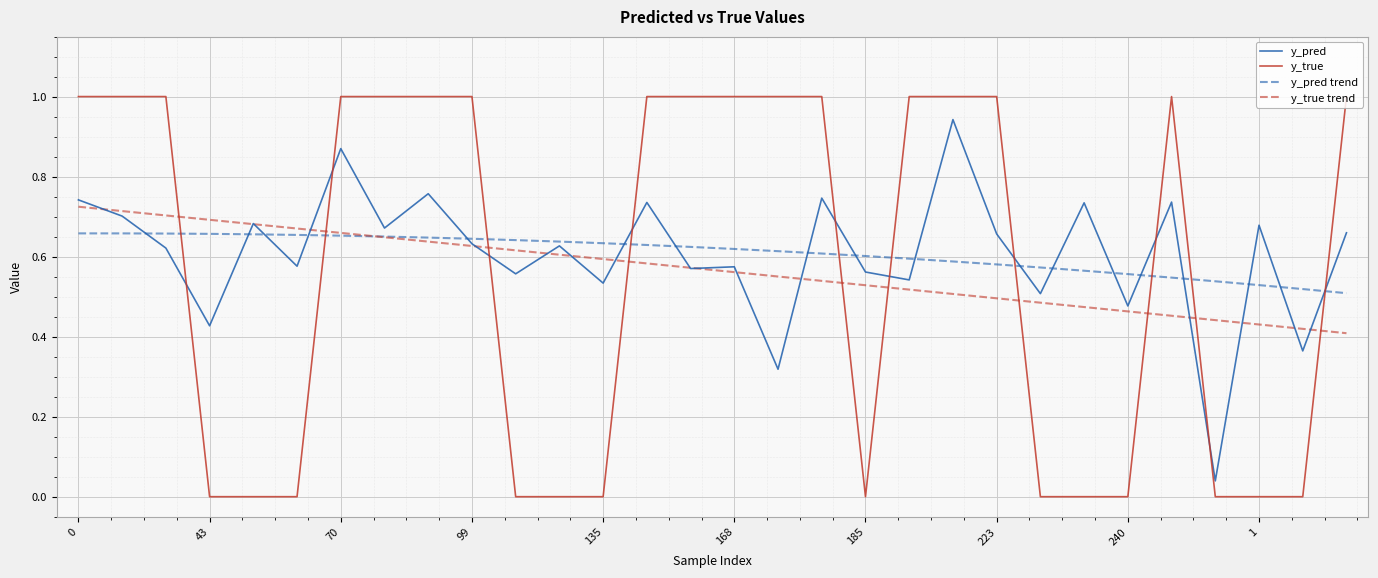

True or false: y_true and y_pred cross at least once.

True